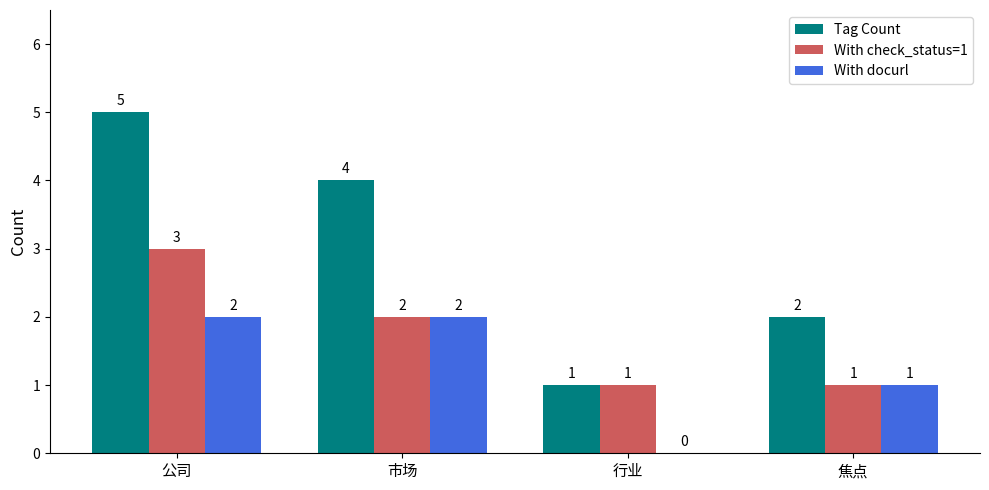

Which series has the widest spread of values?

Tag Count